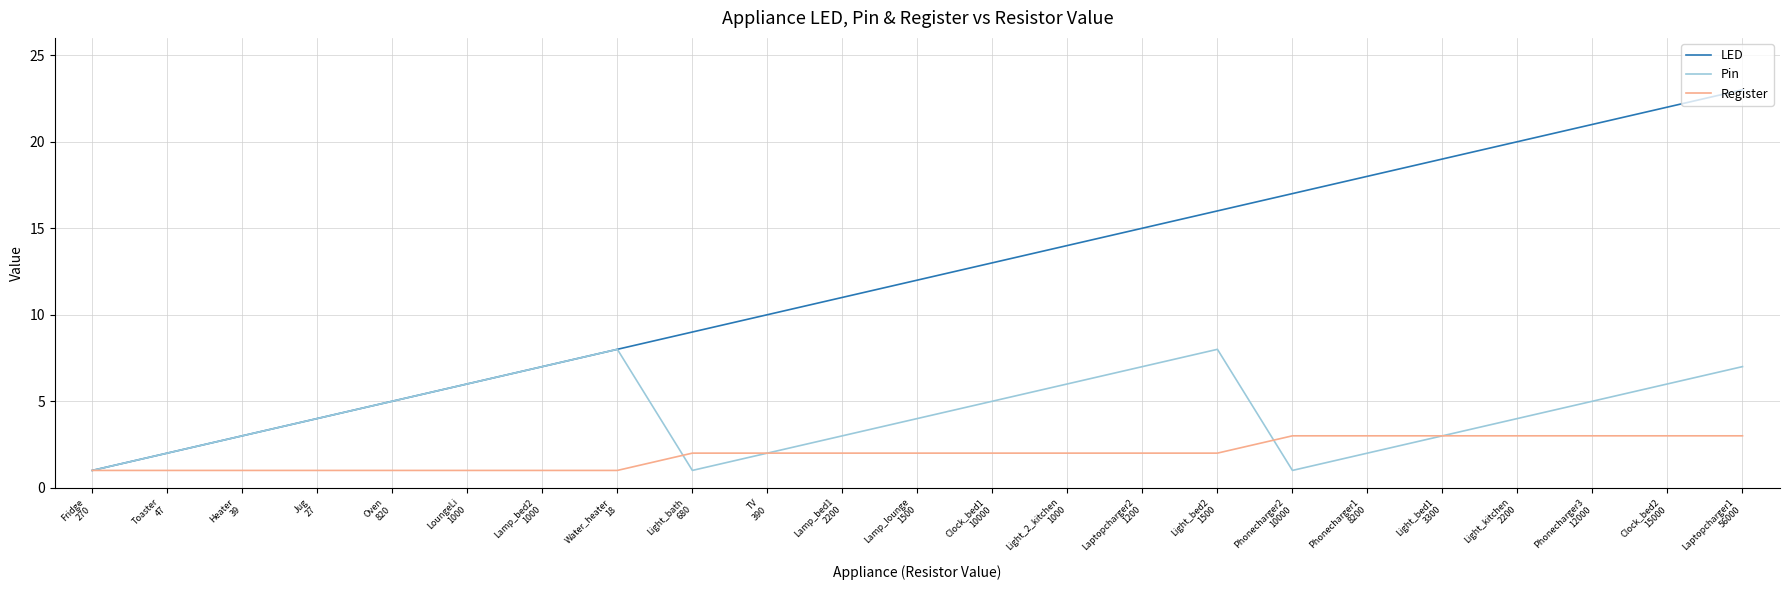

Which series changed the most between Light_bath
680 and Phonecharger3
12000?

LED